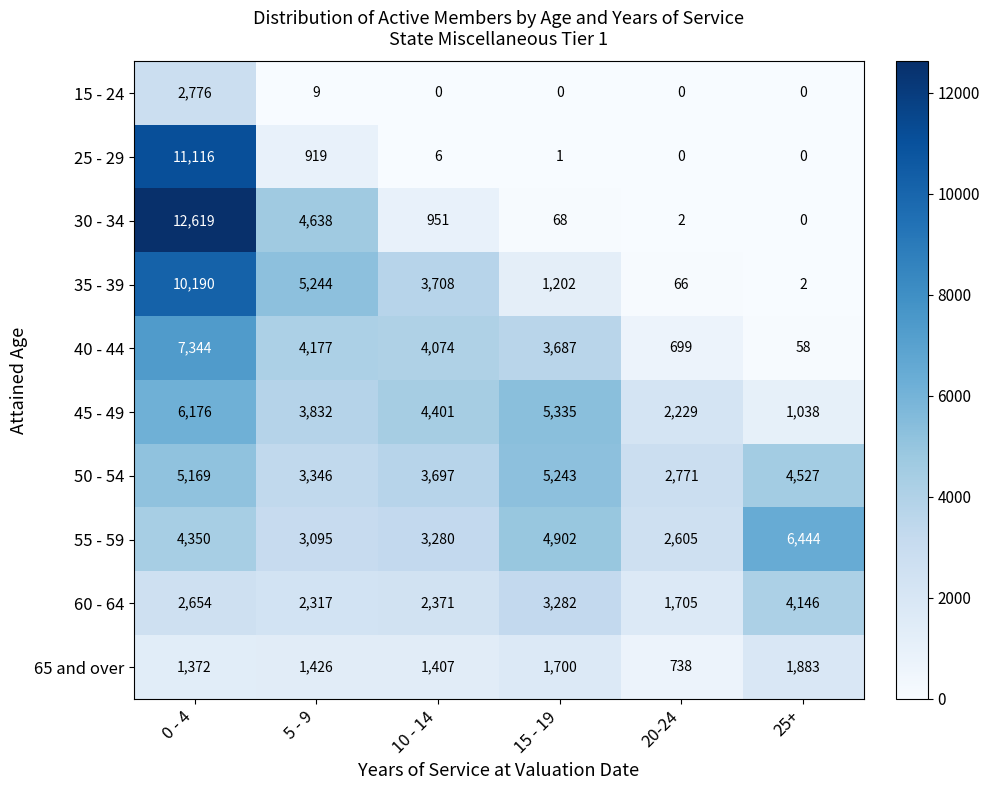

The 35 - 39 series shows 39 at 20-24. True or false?

False